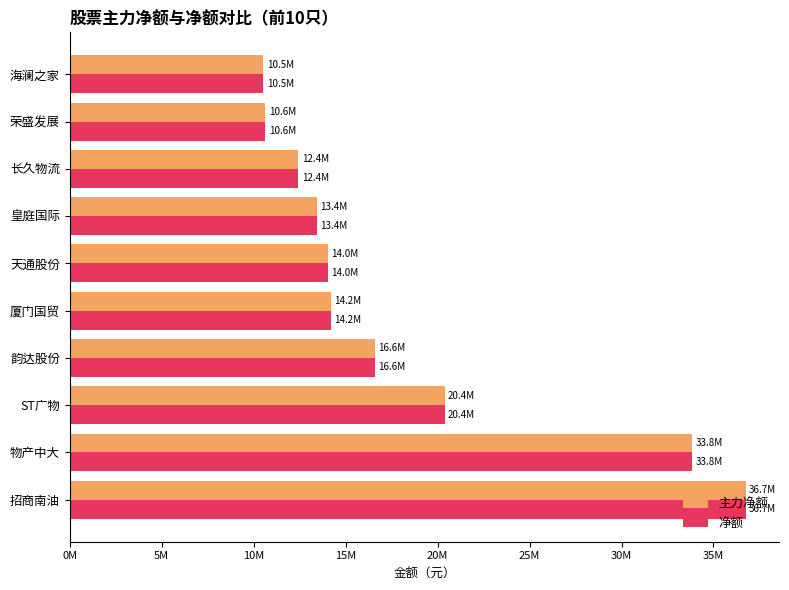

What are all the series names shown in the legend?

主力净额, 净额